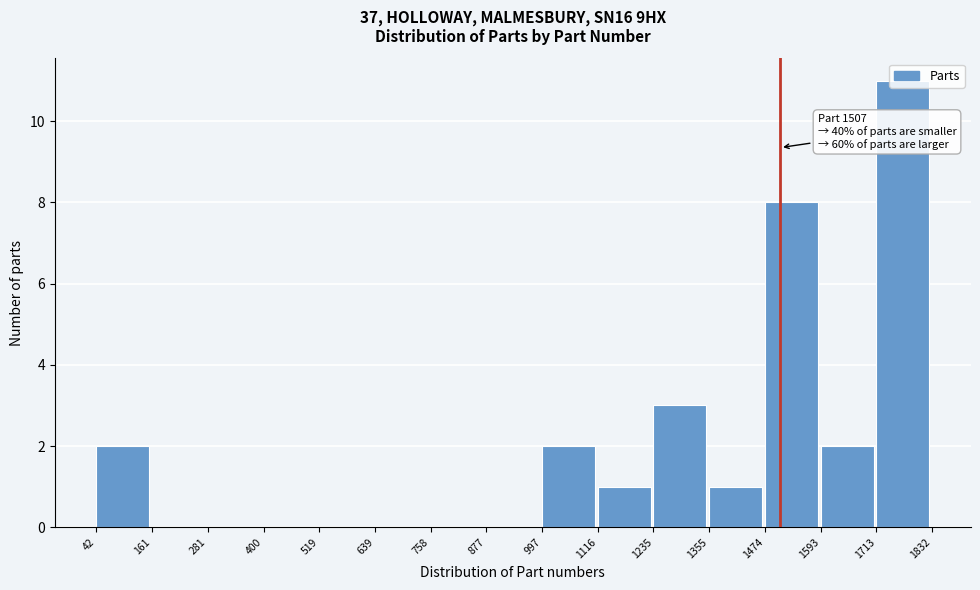

Over which range of the x-axis is the bar tallest?

1713 to 1832